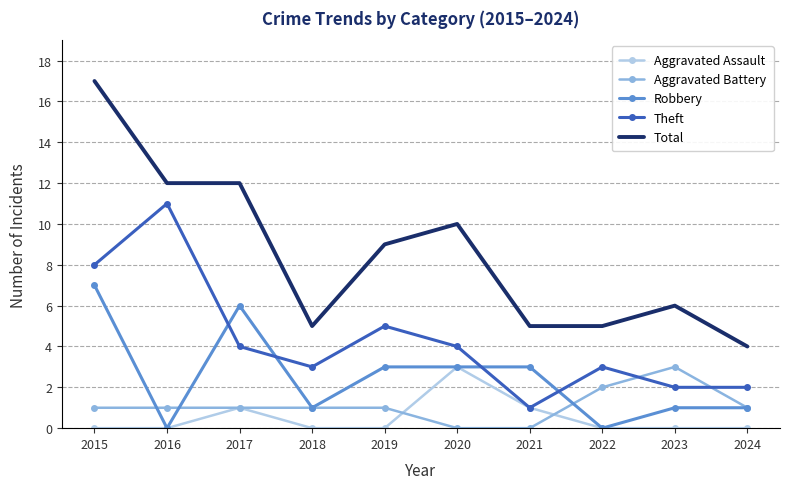

Reading left to right, extract all data points from this chart.

Aggravated Assault: 0	0	1	0	0	3	1	0	0	0
Aggravated Battery: 1	1	1	1	1	0	0	2	3	1
Robbery: 7	0	6	1	3	3	3	0	1	1
Theft: 8	11	4	3	5	4	1	3	2	2
Total: 17	12	12	5	9	10	5	5	6	4